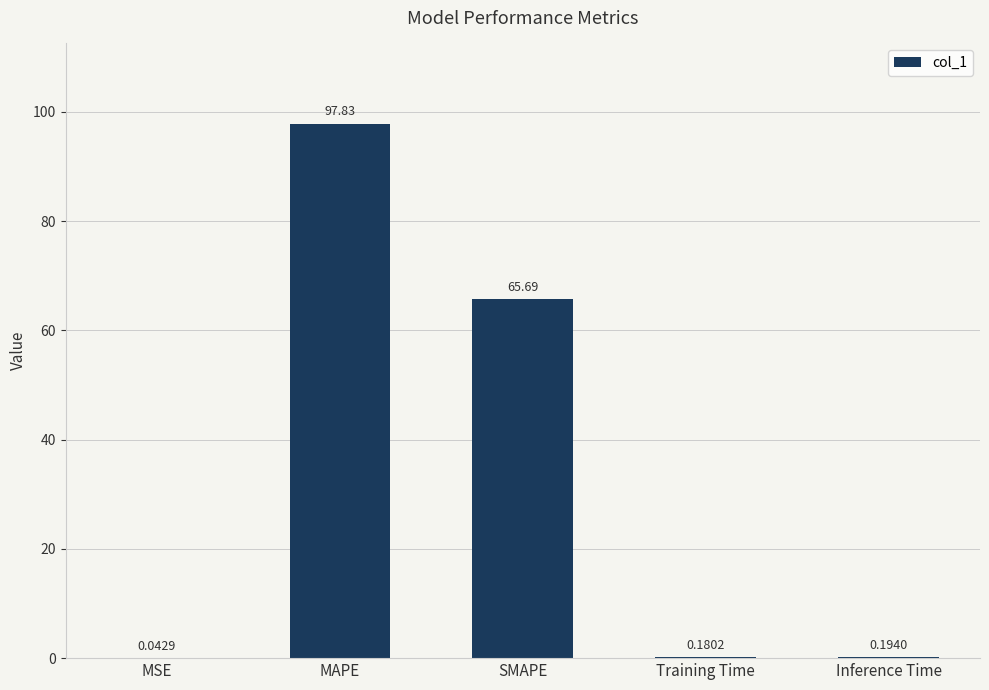

What is the maximum value shown in the chart?

97.8